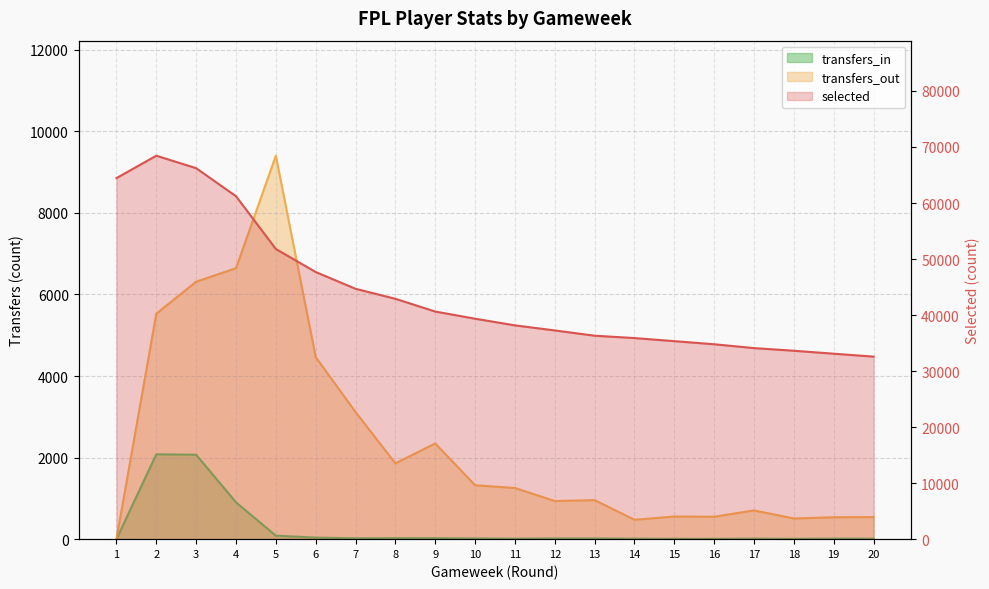

What are all the series names shown in the legend?

selected, transfers_in, transfers_out